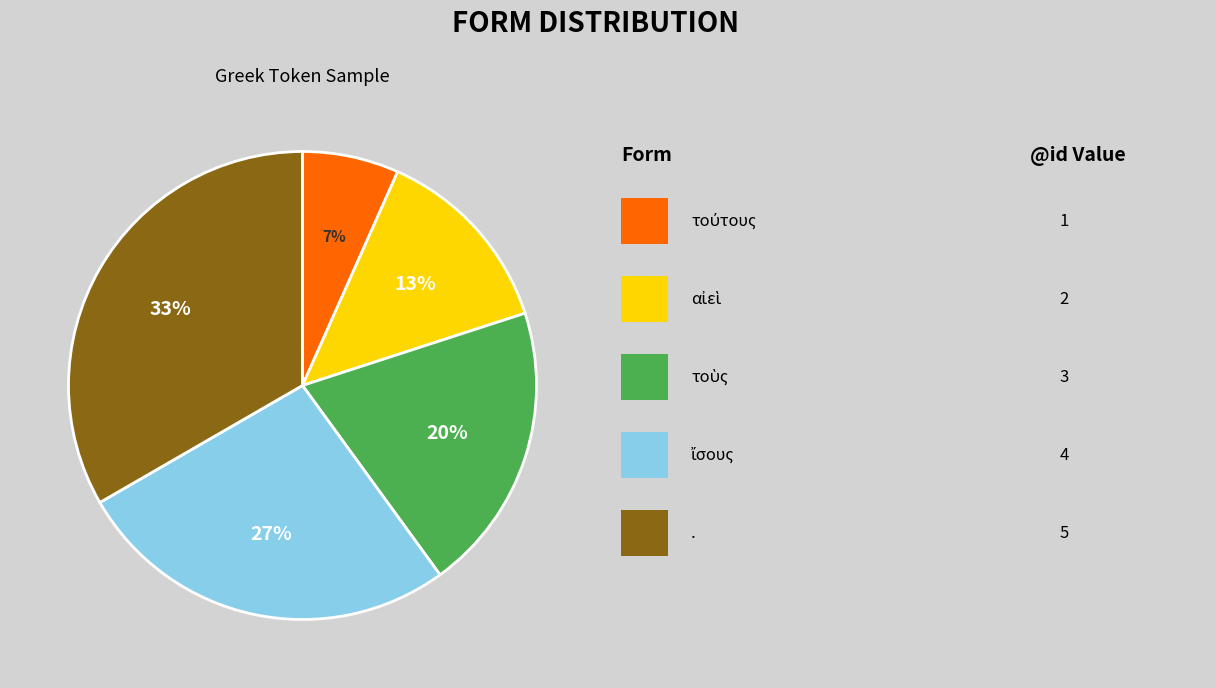

Is there any slice that represents more than half of the pie?

No